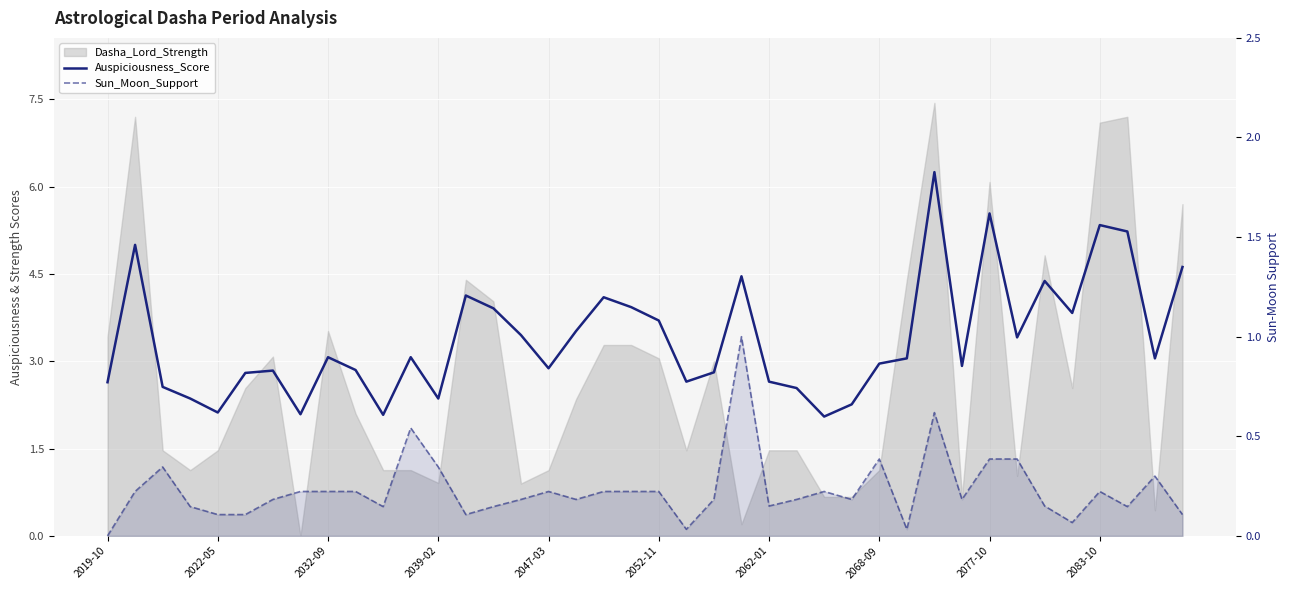

Which series has the widest spread of values?

Auspiciousness_Score